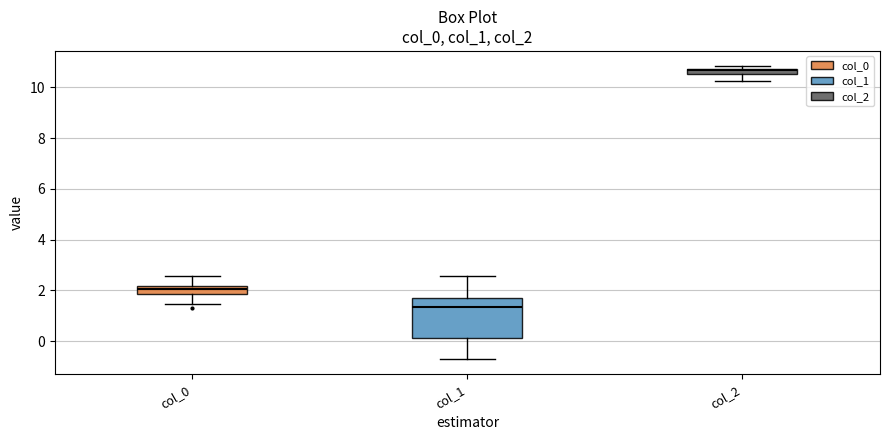

Where does the lower whisker of the box for col_2 end on the y-axis? The values are not printed on the chart, so give them approximately, as read against the axis.

10.2